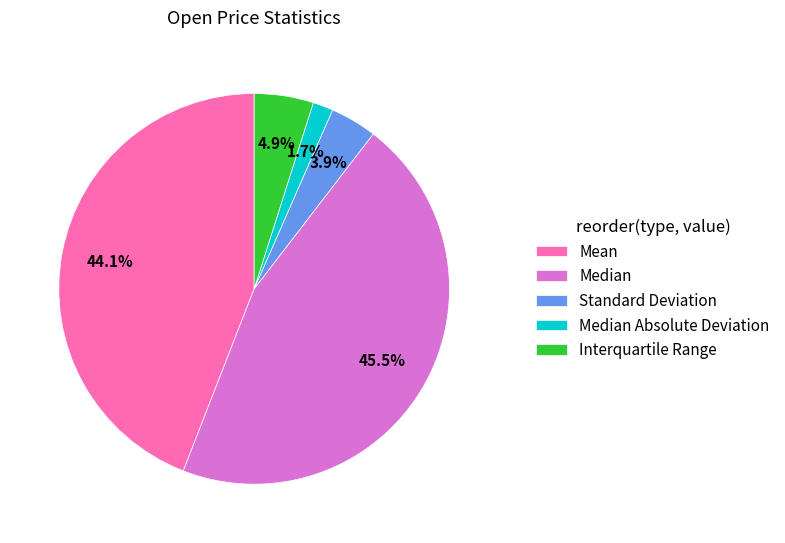

Does Median Absolute Deviation represent more than half of the total?

No